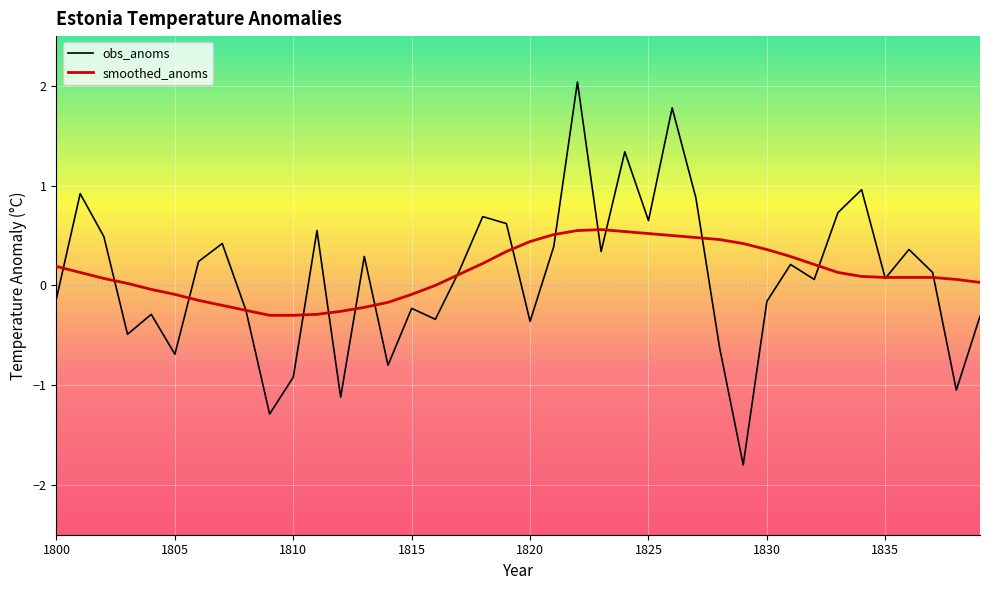

What is the difference between the maximum and minimum values in the smoothed_anoms series?

0.9